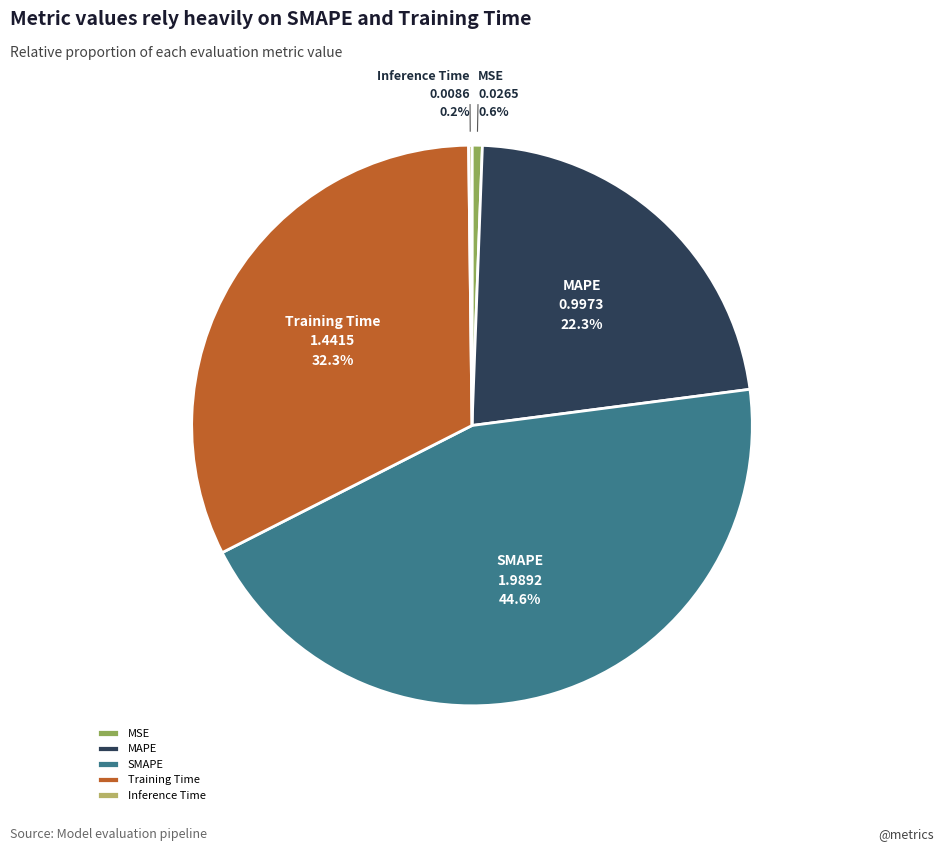

What is the ratio of the value at SMAPE to the value at Training Time?

1.4